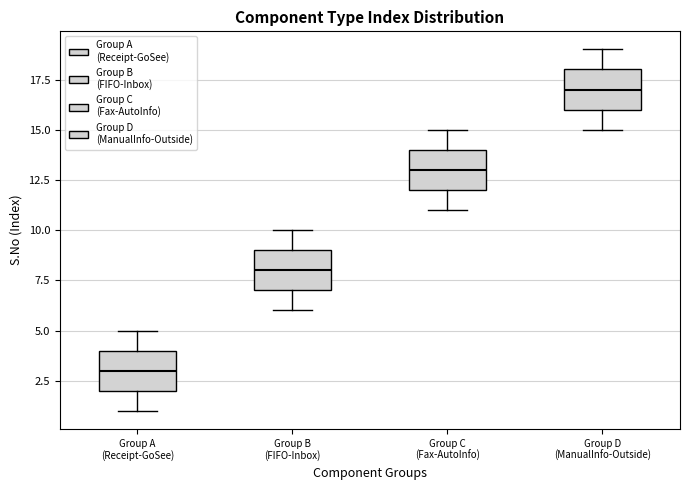

Which box's median line is the lowest?

Group A (Receipt-GoSee)